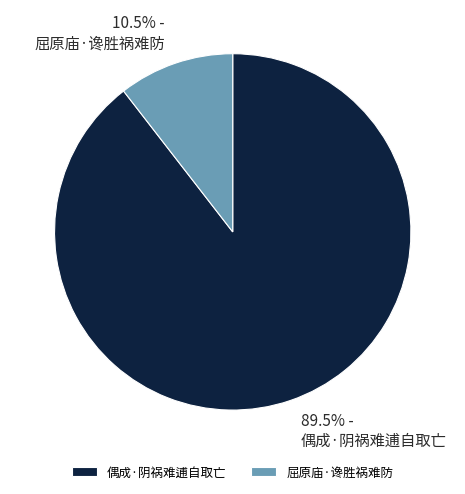

Which category has the biggest portion of the pie?

偶成·阴祸难逋自取亡